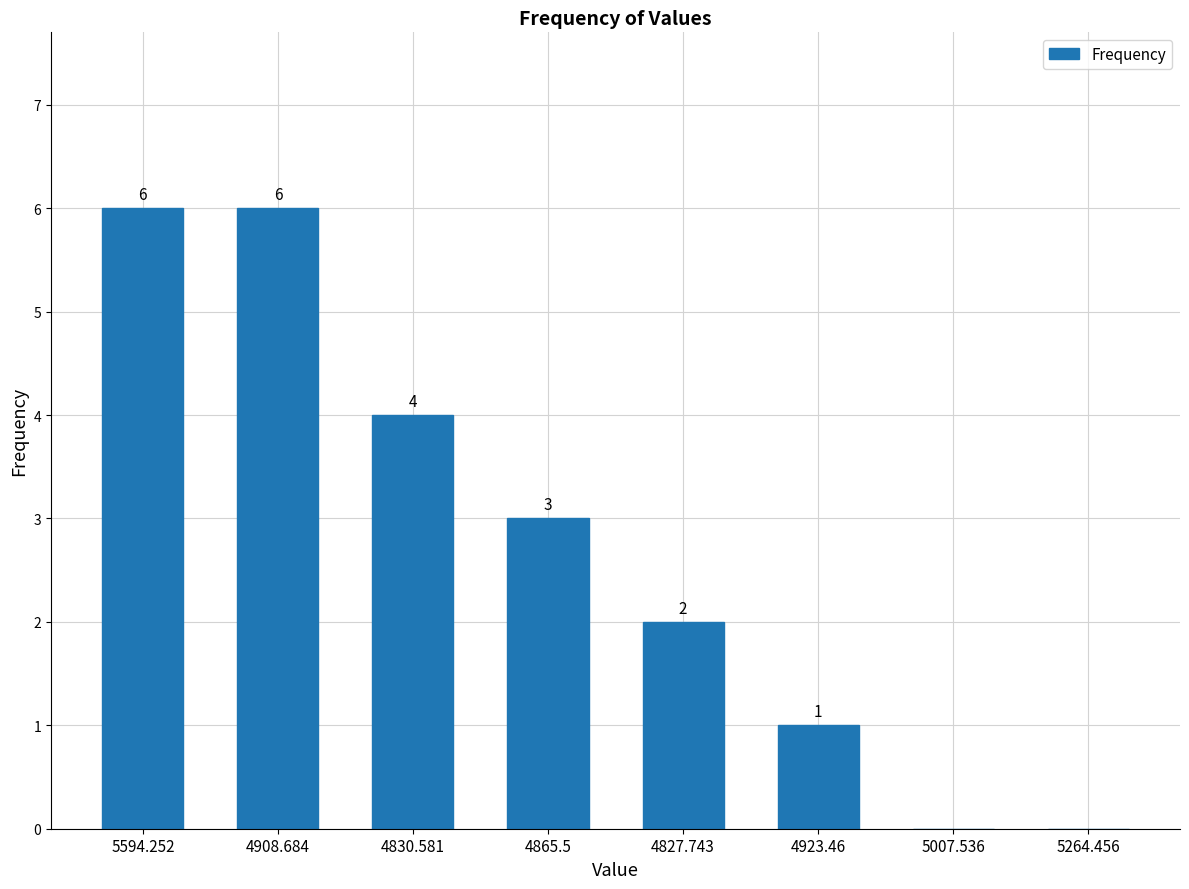

What is the average value?

3